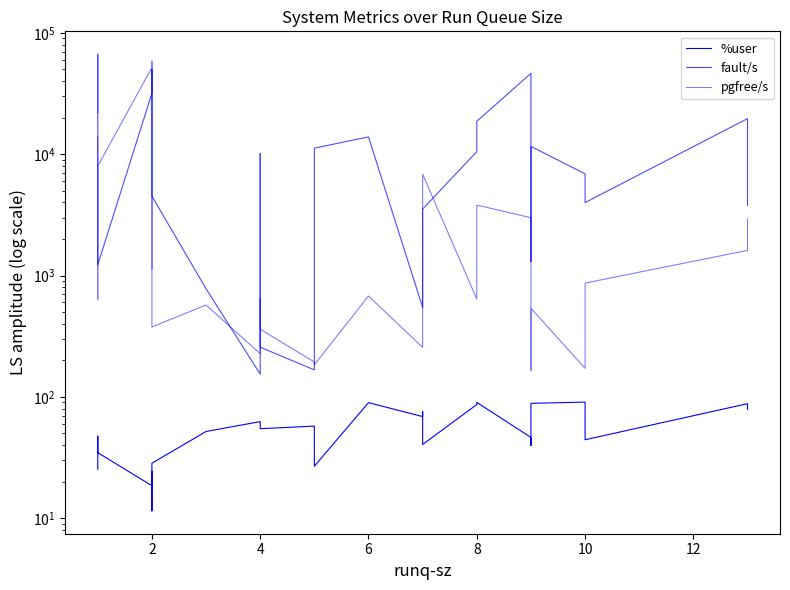

Which category has the highest value in the fault/s series?

2